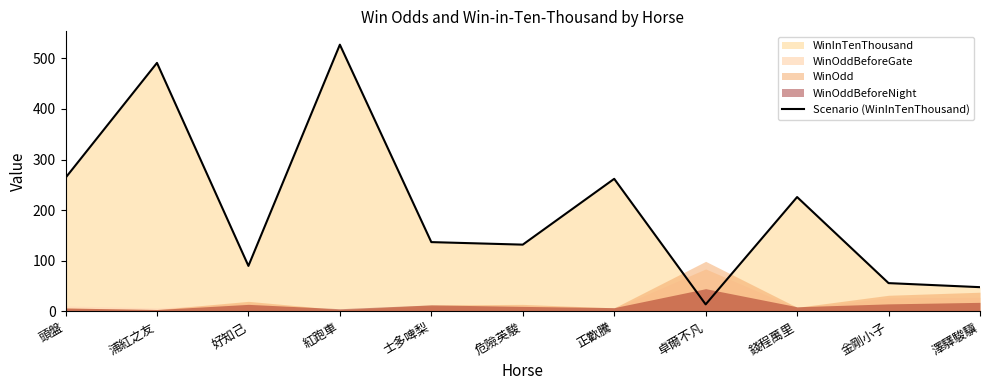

What is the change in value from 好知己 to 金剛小子?

-34